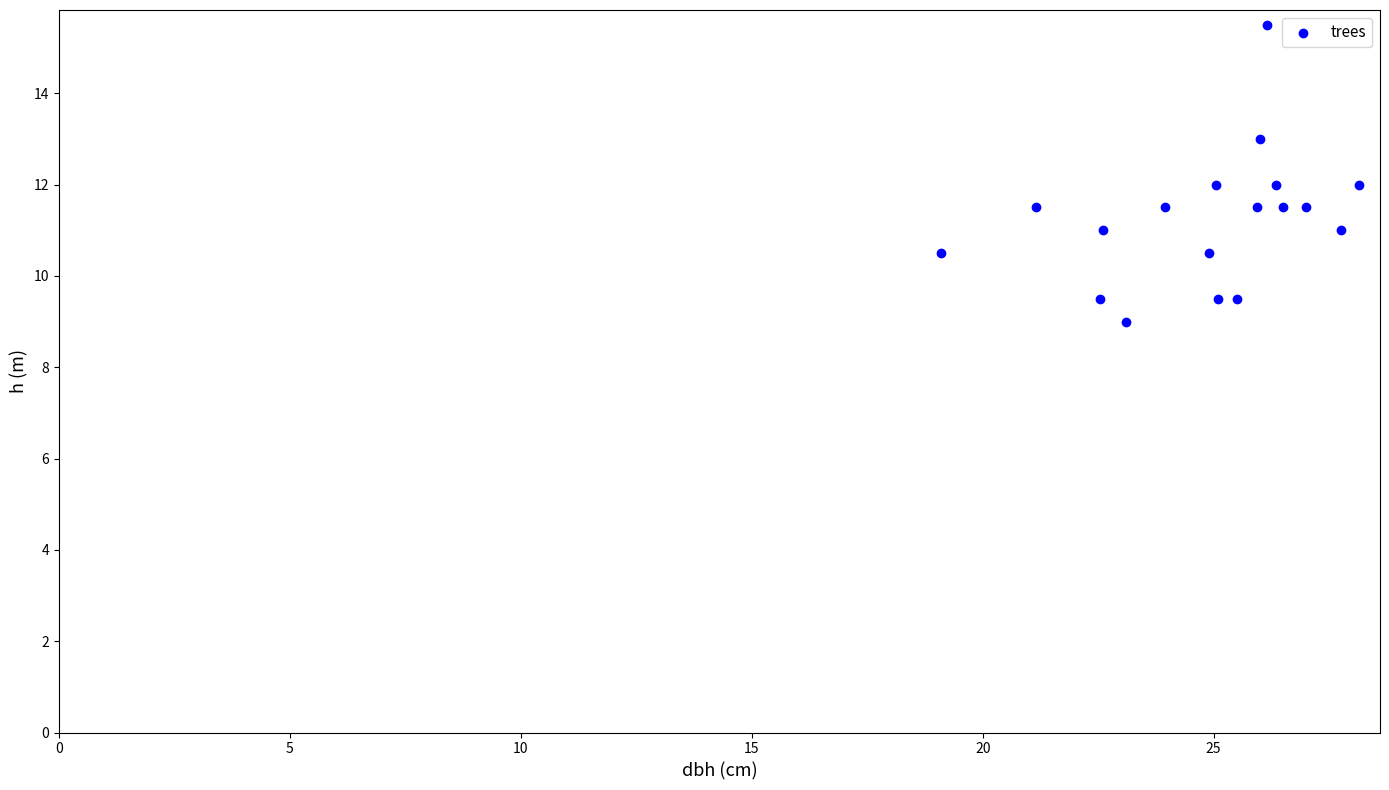

What is the range of X values (max minus min)?

9.0